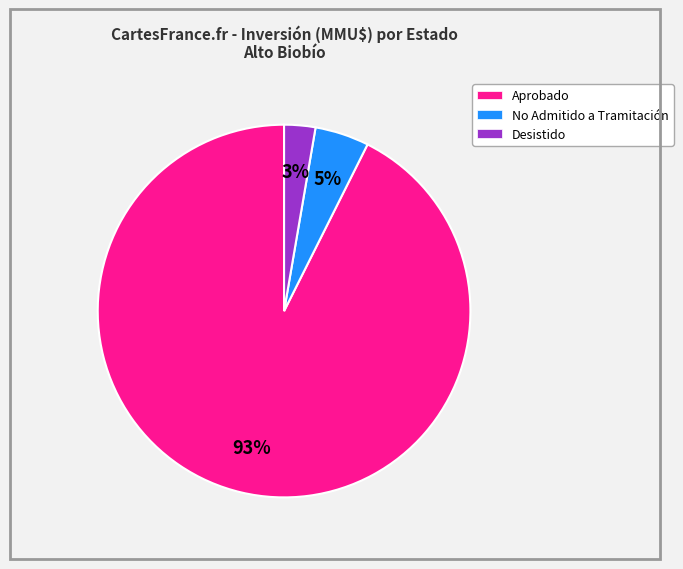

Does any single category account for the majority?

Yes